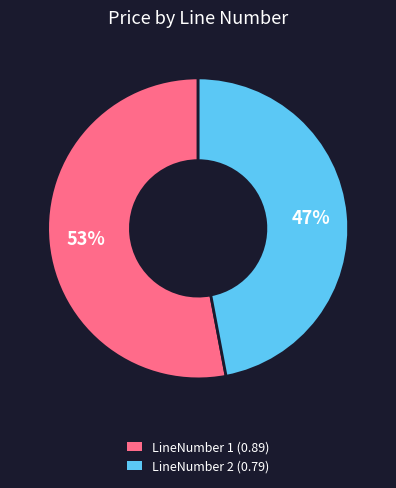

The LineNumber 2 (0.79) slice represents 47% of the pie. True or false?

True